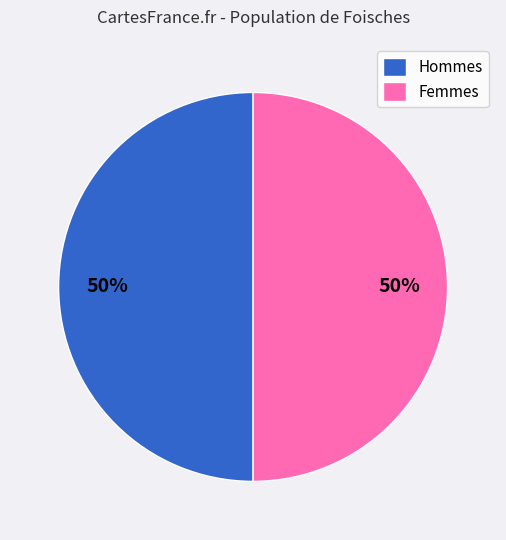

To the nearest percent, what percentage of the pie is Femmes?

50%